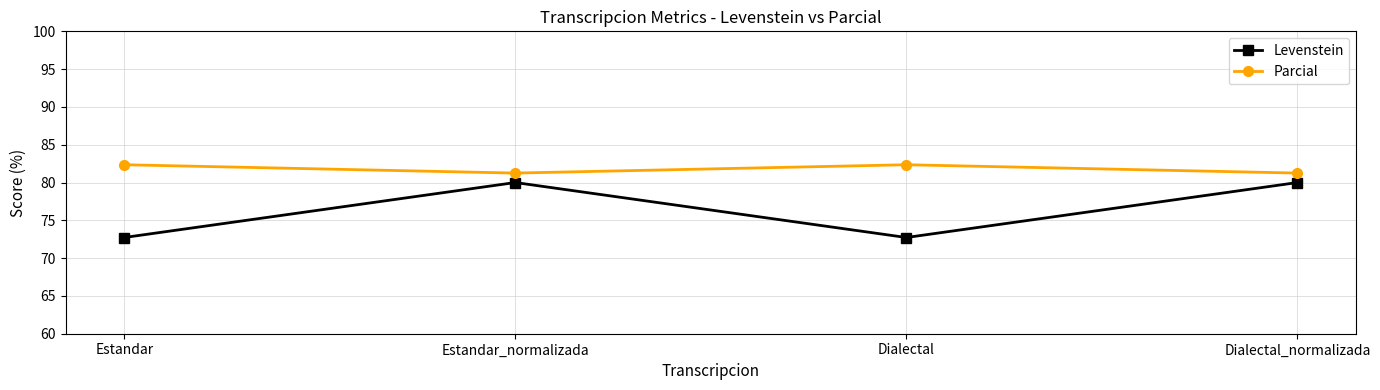

What is the label of the 1st point from the right?

Dialectal_normalizada